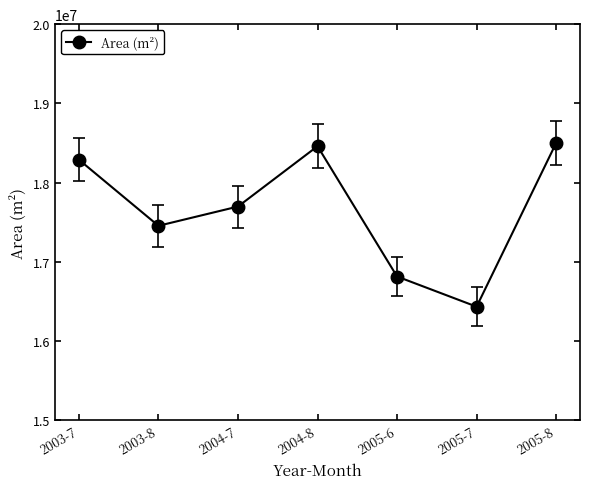

The value at 2004-7 is 3658173. True or false?

False